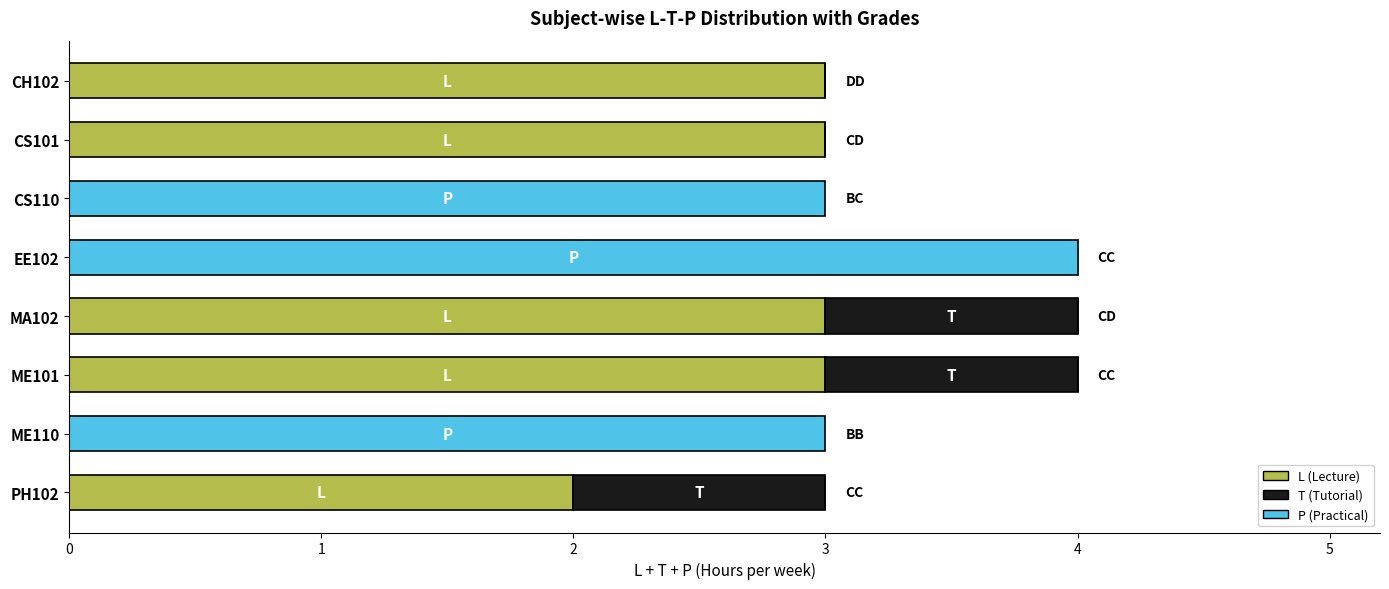

What is the total value across all series at PH102?

3